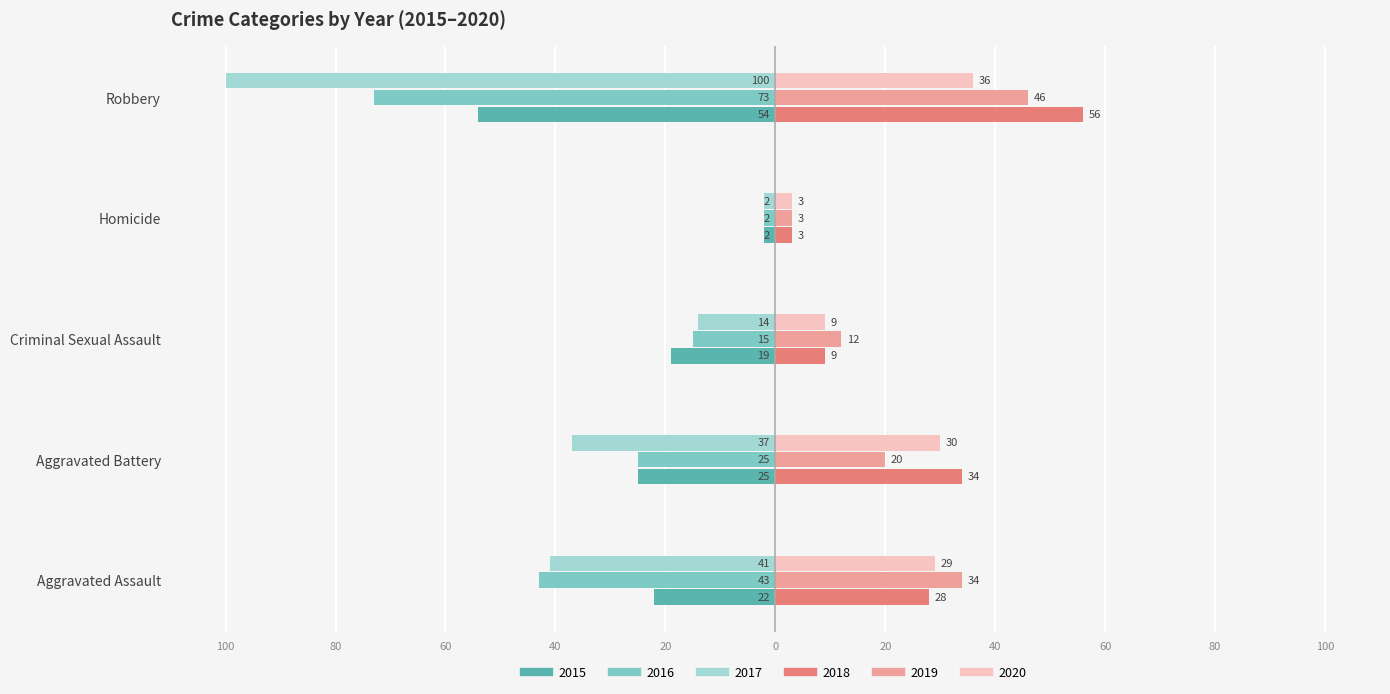

What is the label of the 1st bar from the left?

Aggravated Assault